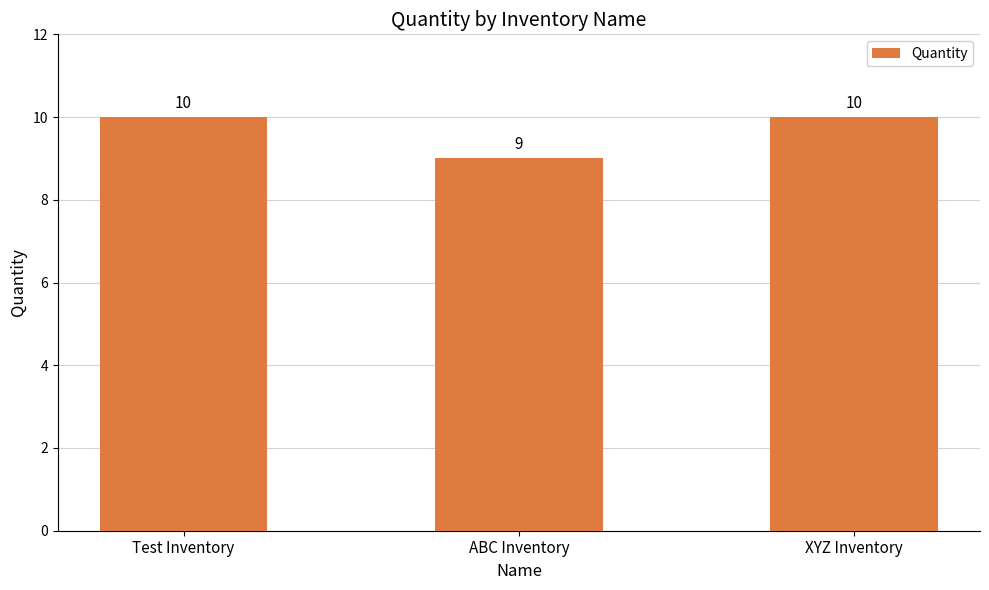

What is the label of the 2nd bar from the left?

ABC Inventory